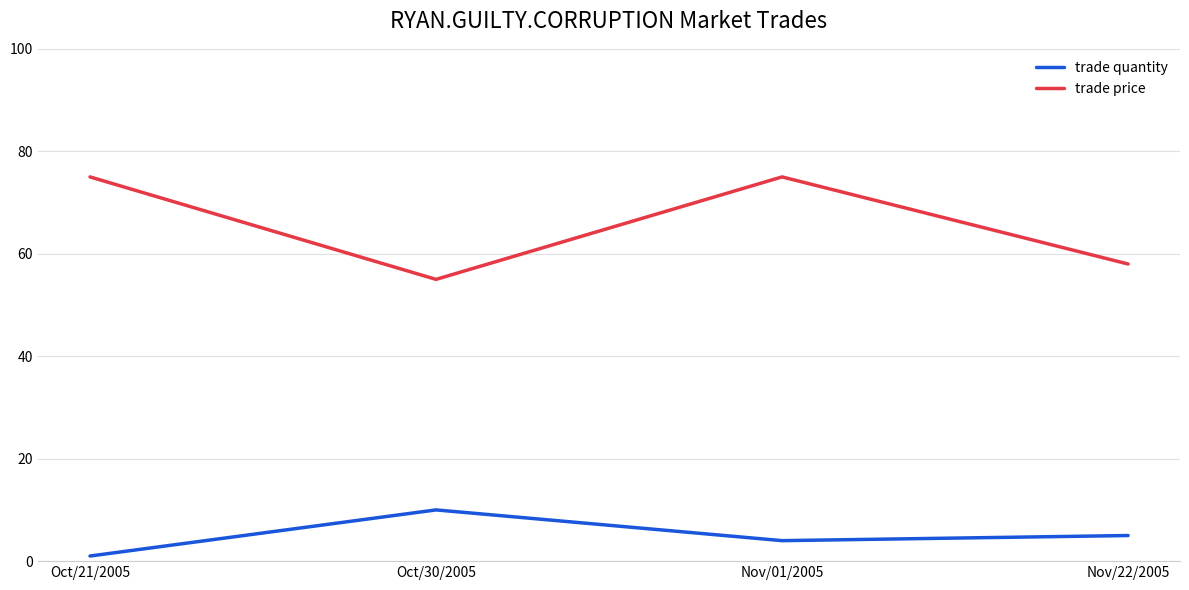

True or false: trade price and trade quantity cross at least once.

False